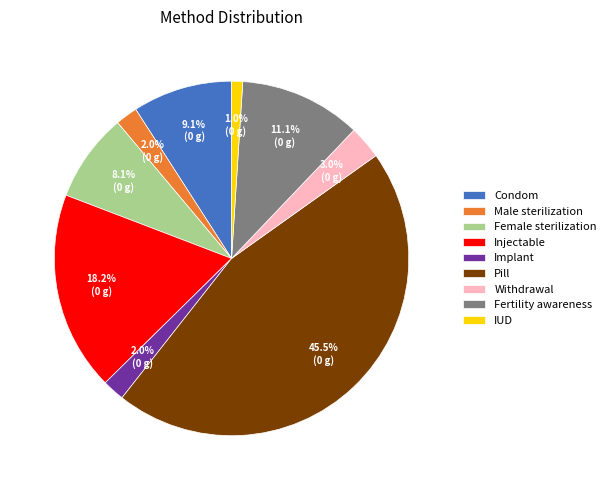

What is the total percentage of Injectable and Withdrawal?

21.2%